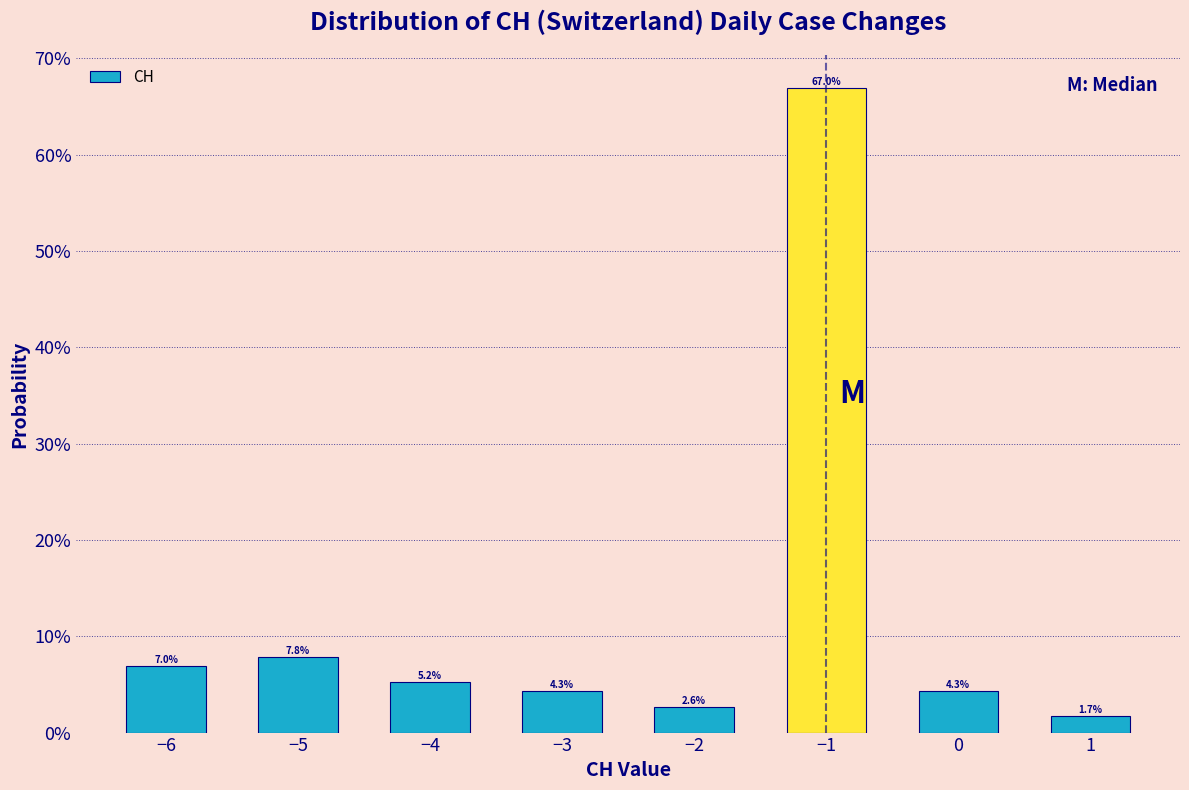

Are the bars horizontal?

No